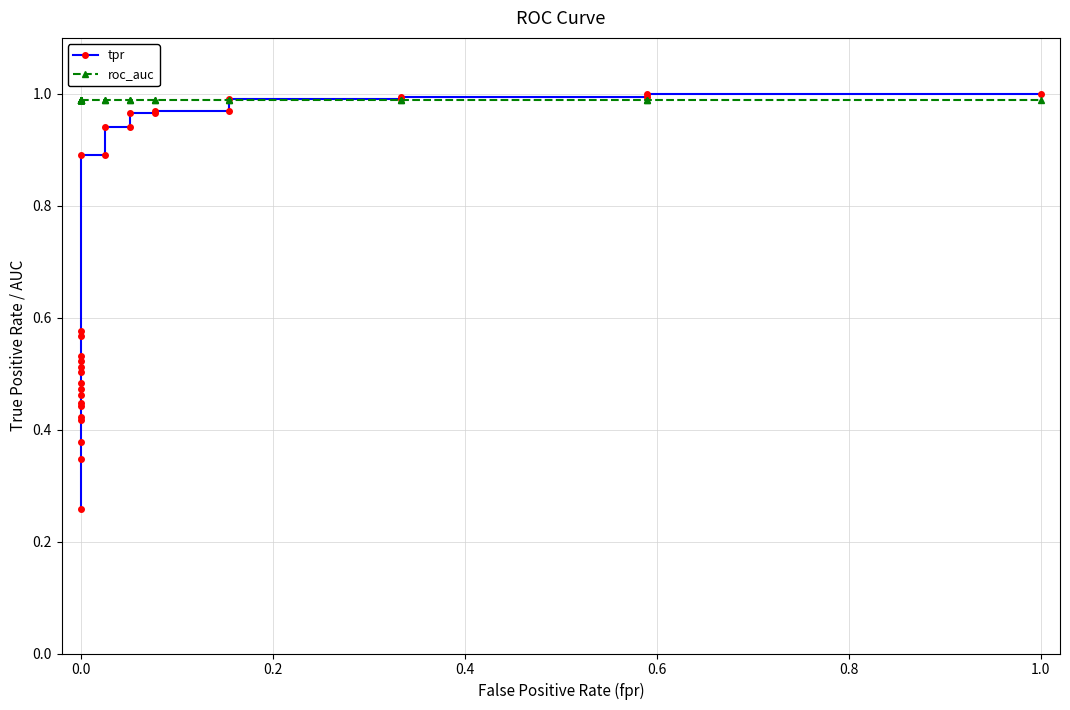

What is the label of the 14th point from the left?

13